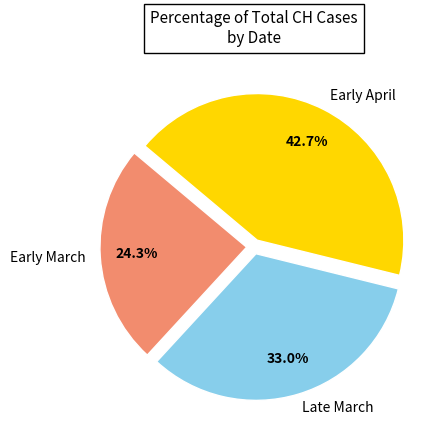

Rank the categories by value from highest to lowest.

Early April, Late March, Early March